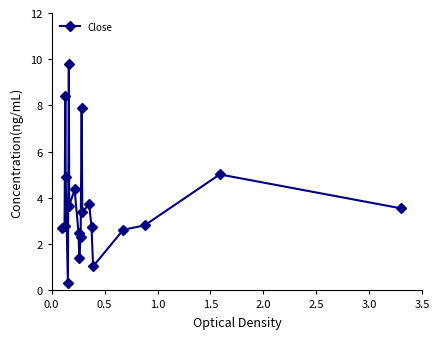

What is the greatest value displayed?

9.8